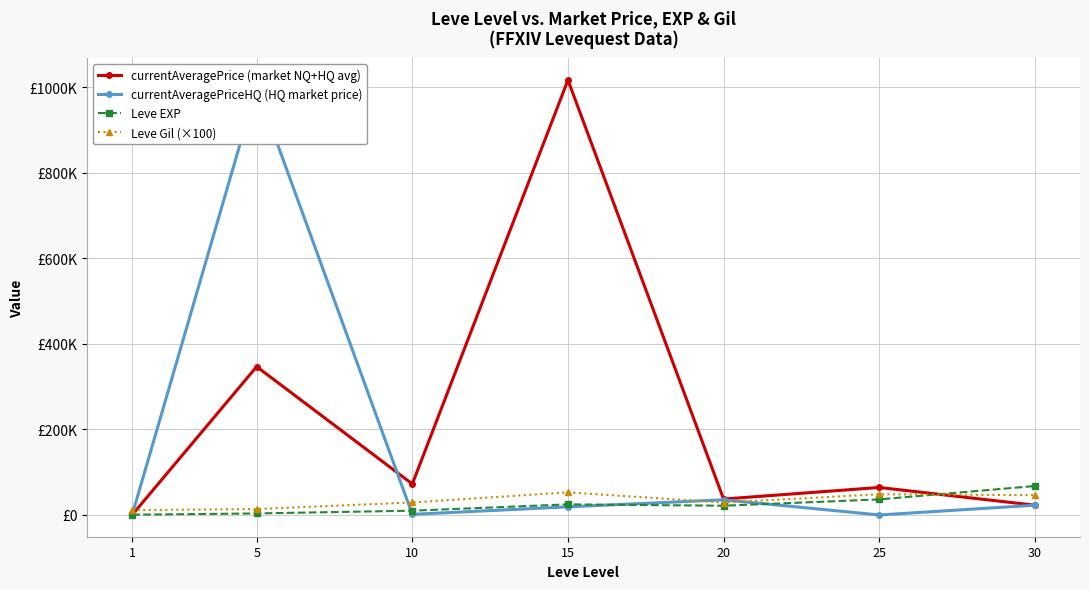

Reading right to left, what are all the values shown in this chart?

currentAveragePrice (market NQ+HQ avg): 30=22828.9	25=64284.0	20=37250.0	15=1016285.7	10=72442.6	5=346632.7	1=178.2
currentAveragePriceHQ (HQ market price): 30=22828.9	25=0.0	20=35500.0	15=19000.0	10=1474.8	5=999999.0	1=207.8
Leve EXP: 30=67730.0	25=36390.0	20=21600.0	15=24790.0	10=9990.0	5=3600.0	1=630.0
Leve Gil (×100): 30=46300.0	25=48500.0	20=29000.0	15=52900.0	10=29300.0	5=13900.0	1=11300.0